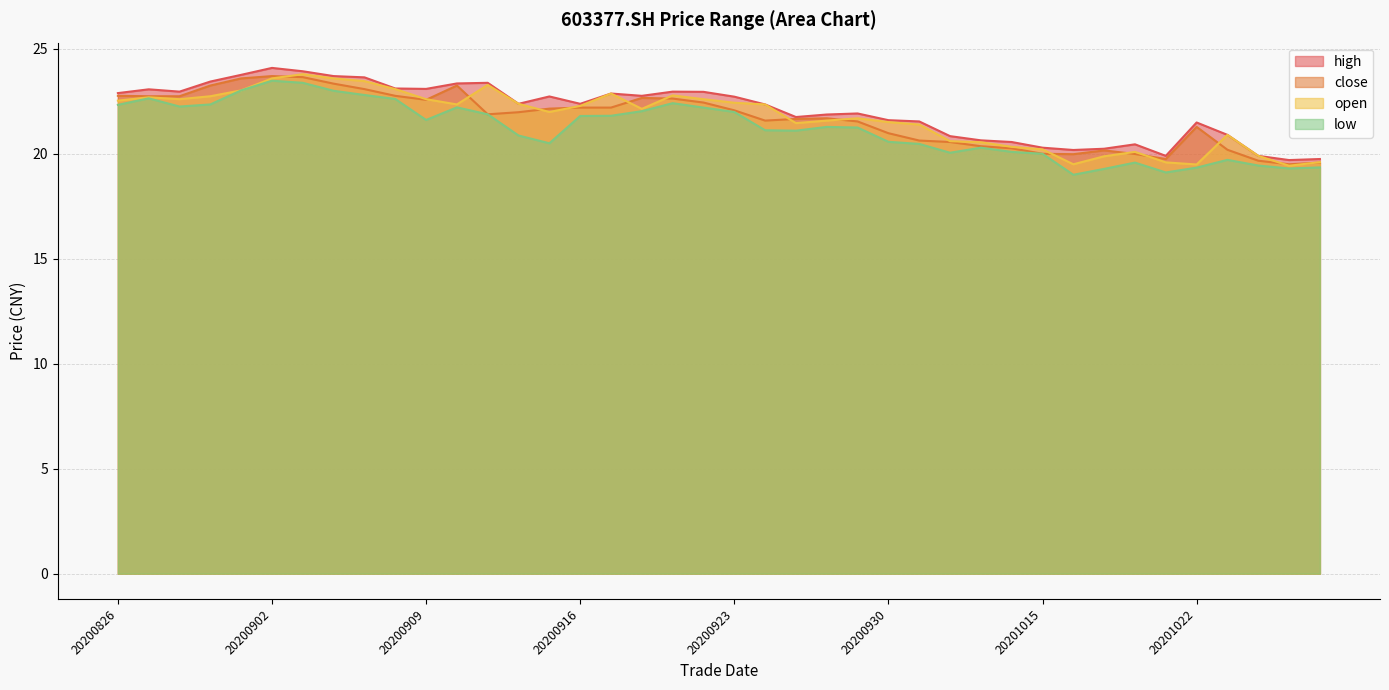

How many interior local valleys does the close series have?

6